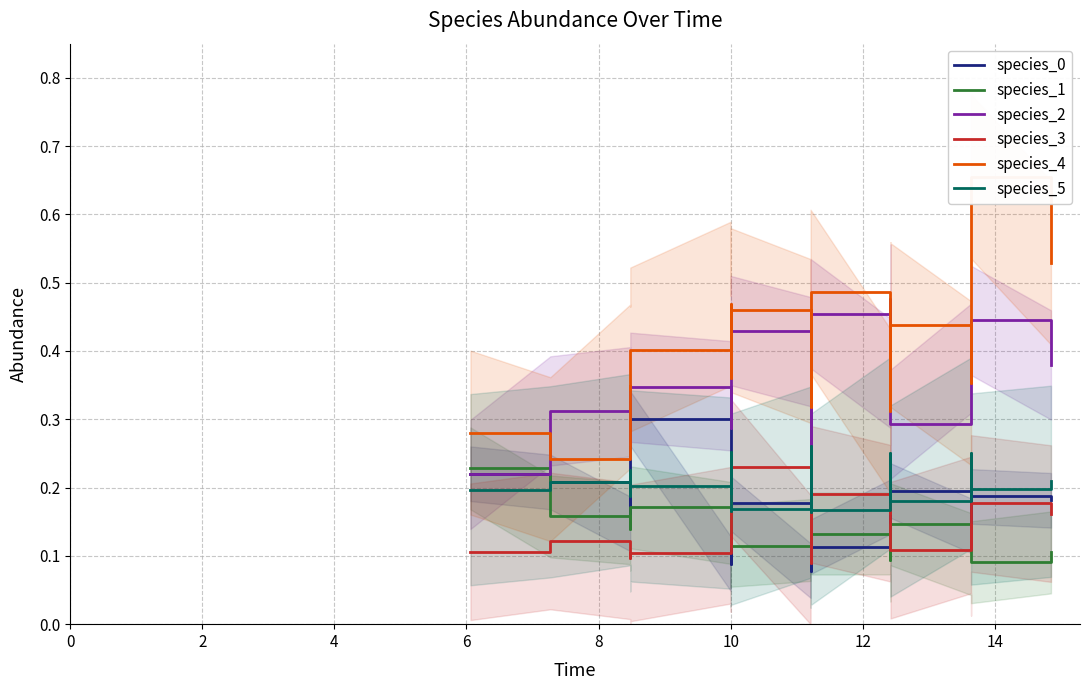

Between 4 and 6, which is larger?

4